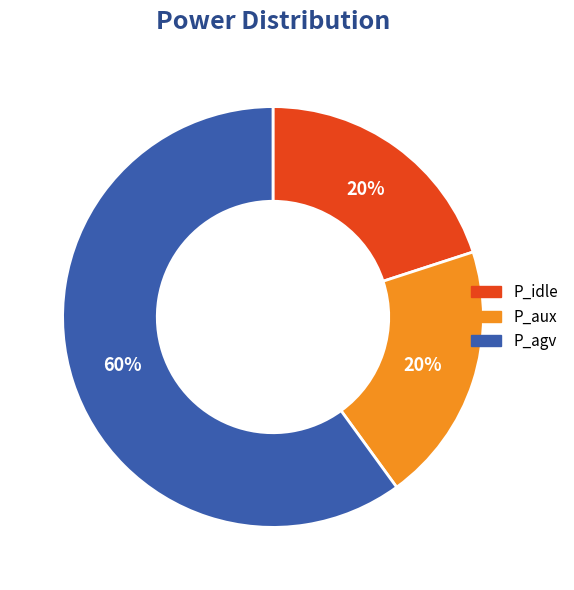

Count the number of slices in the pie.

3